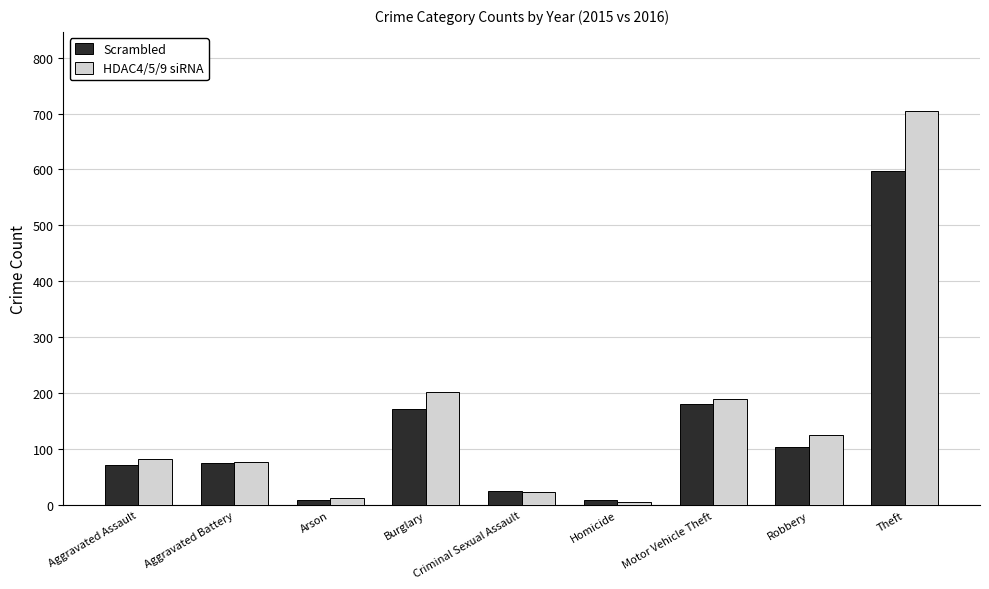

Reading right to left, transcribe all the data shown in this chart.

Scrambled: 597	104	181	9	25	172	9	75	71
HDAC4/5/9 siRNA: 705	126	190	5	23	203	13	77	83